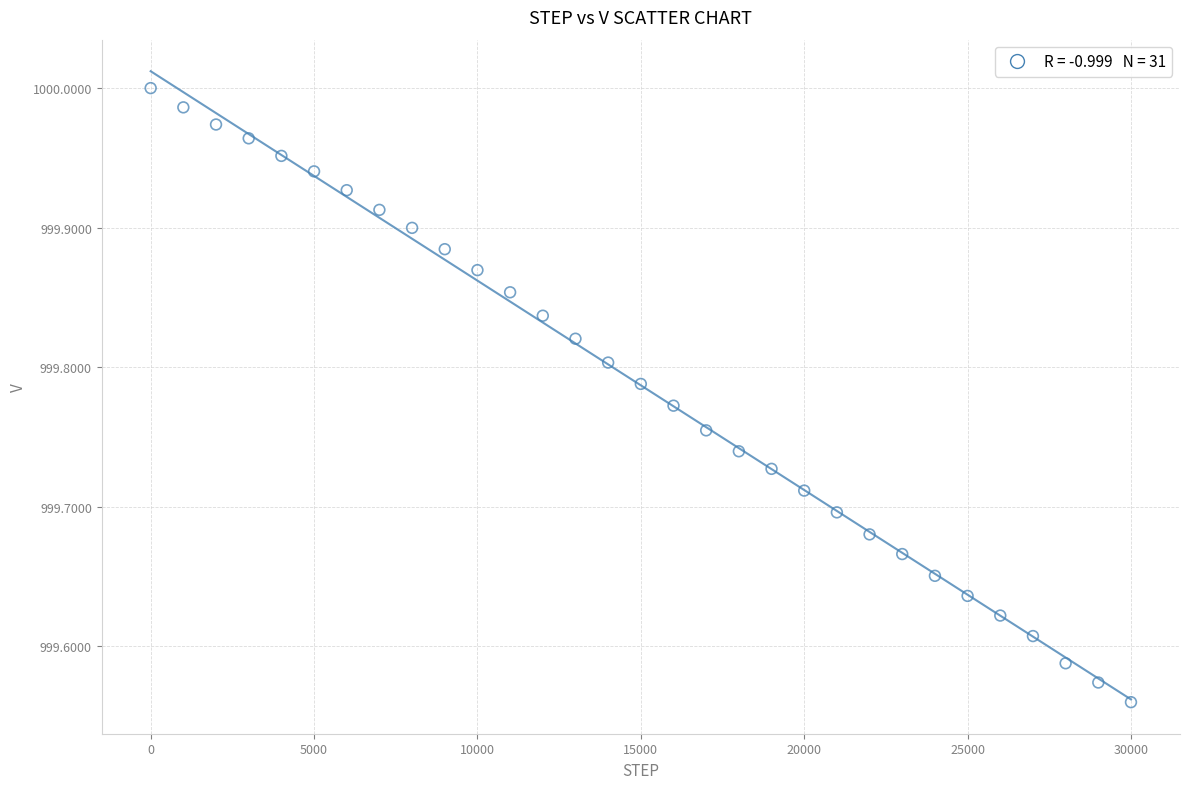

What is the range of X values (max minus min)?

30000.0